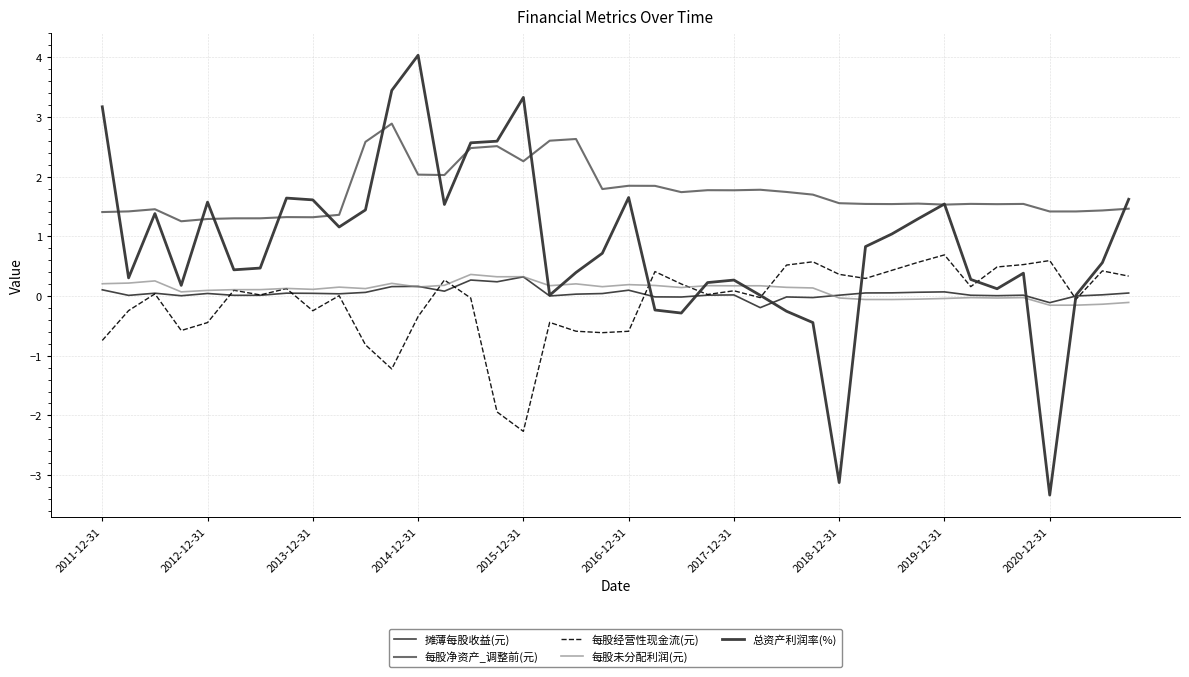

What is the greatest value displayed?

4.0